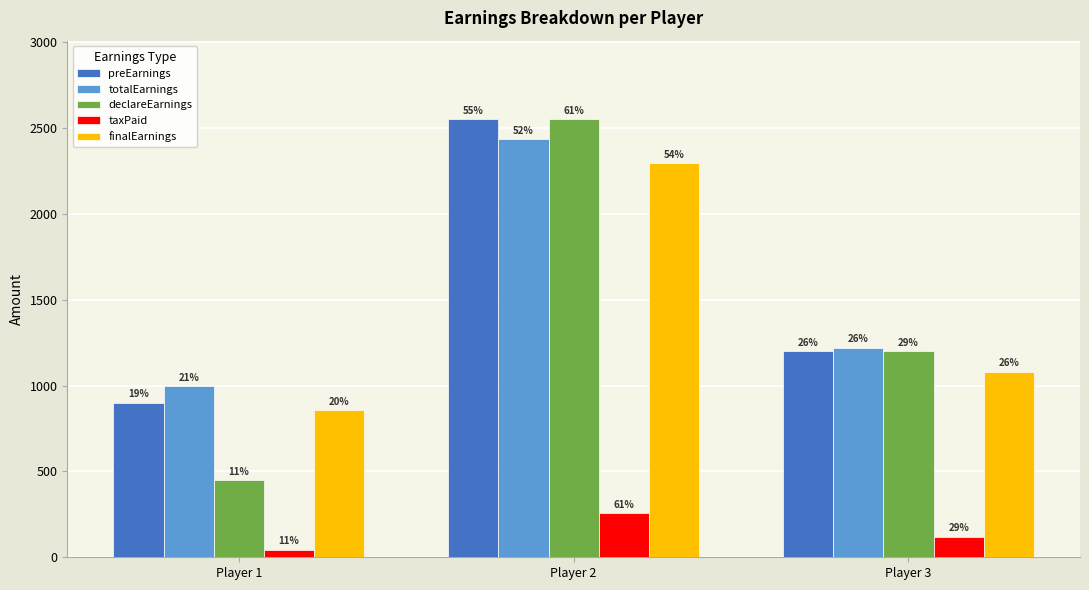

Does the chart contain any negative values?

No